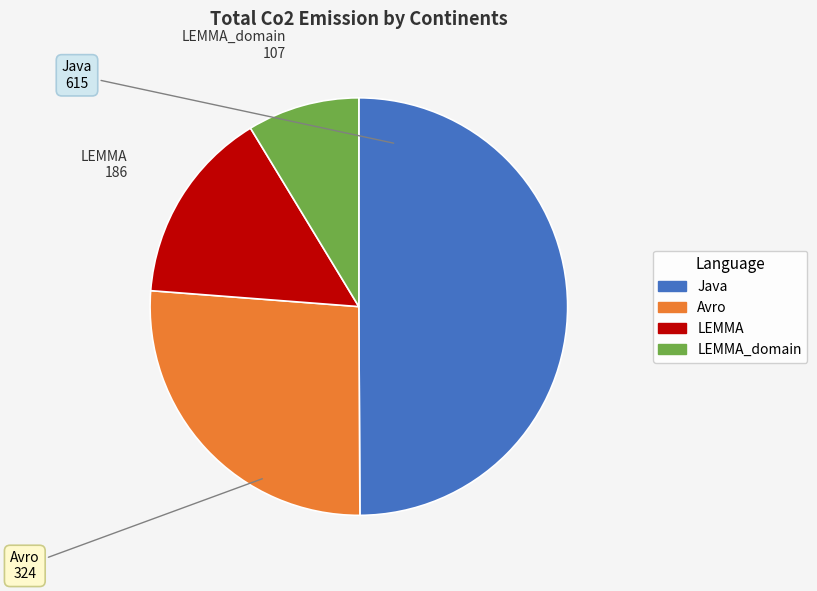

Count the number of slices in the pie.

4